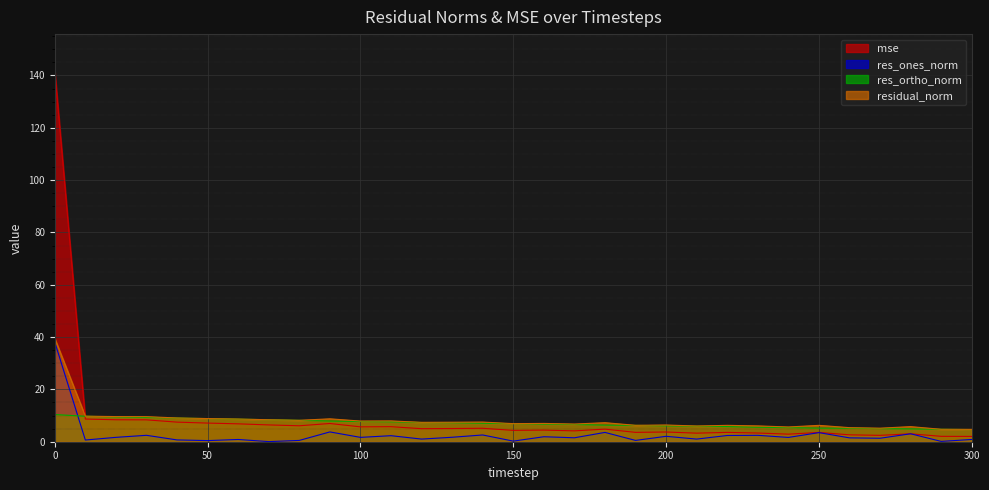

Does the chart display data point markers on the line(s)?

No